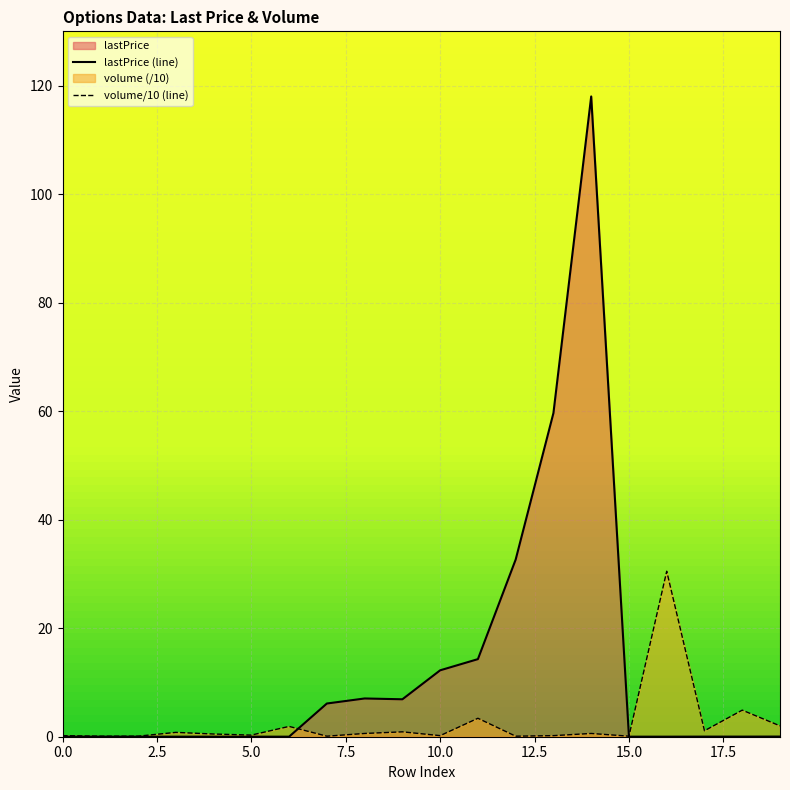

Between 13 and 15, which series saw the biggest shift?

lastPrice